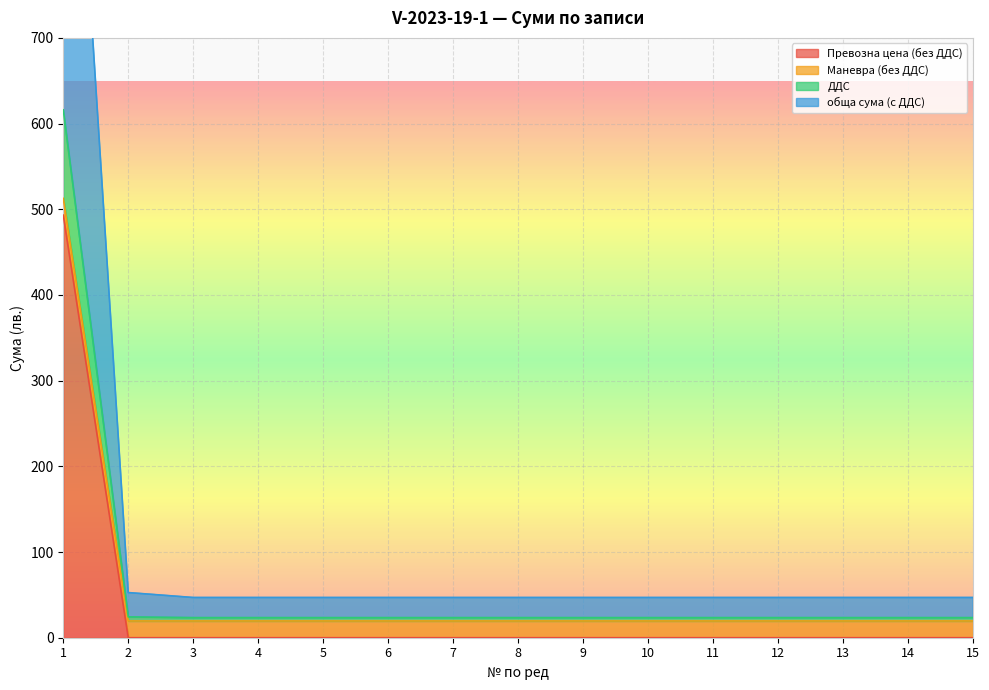

True or false: Превозна цена (без ДДС) and ДДС intersect in this chart.

False